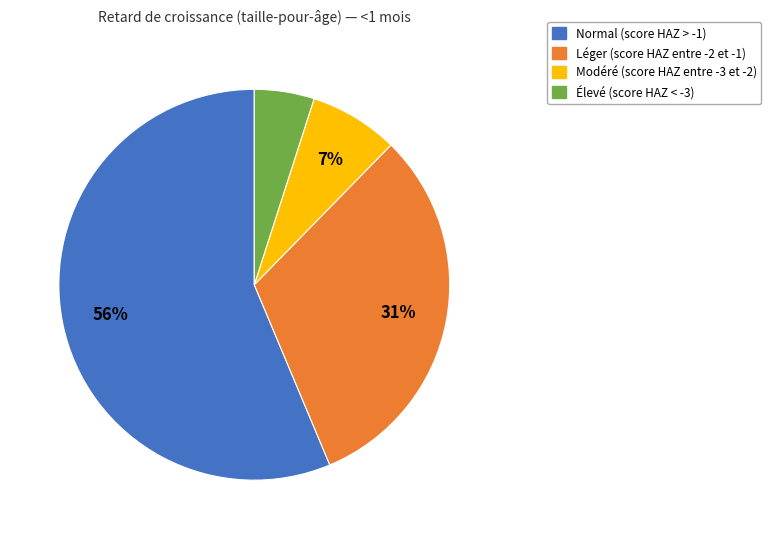

What is the smallest slice in the pie chart?

Élevé (score HAZ < -3)